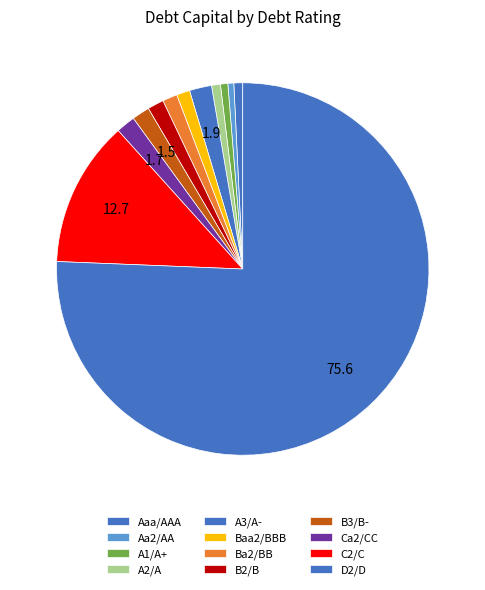

The Baa2/BBB slice represents 8% of the pie. True or false?

False